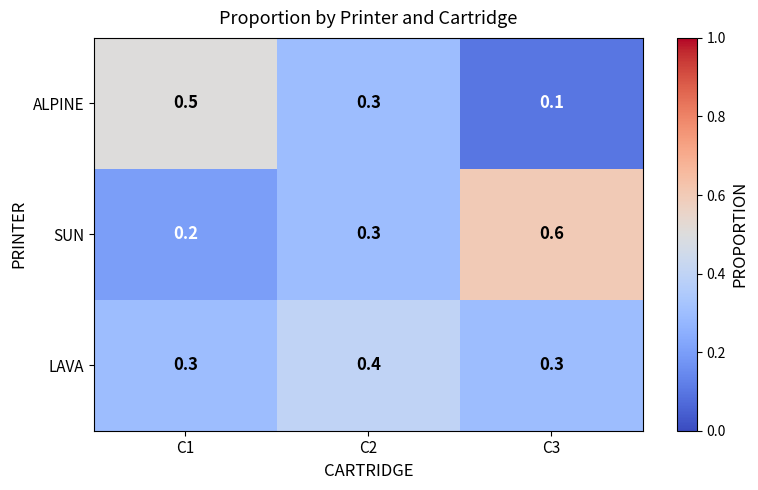

Between C2 and C3, which series saw the biggest shift?

SUN